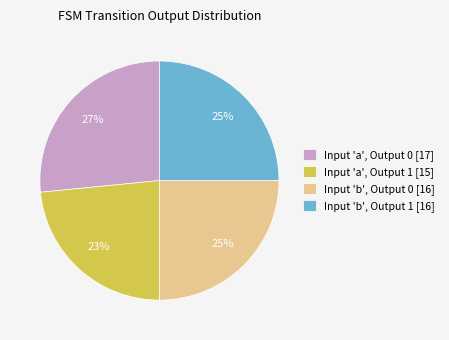

Which slice is the largest?

Input 'a', Output 0 [17]